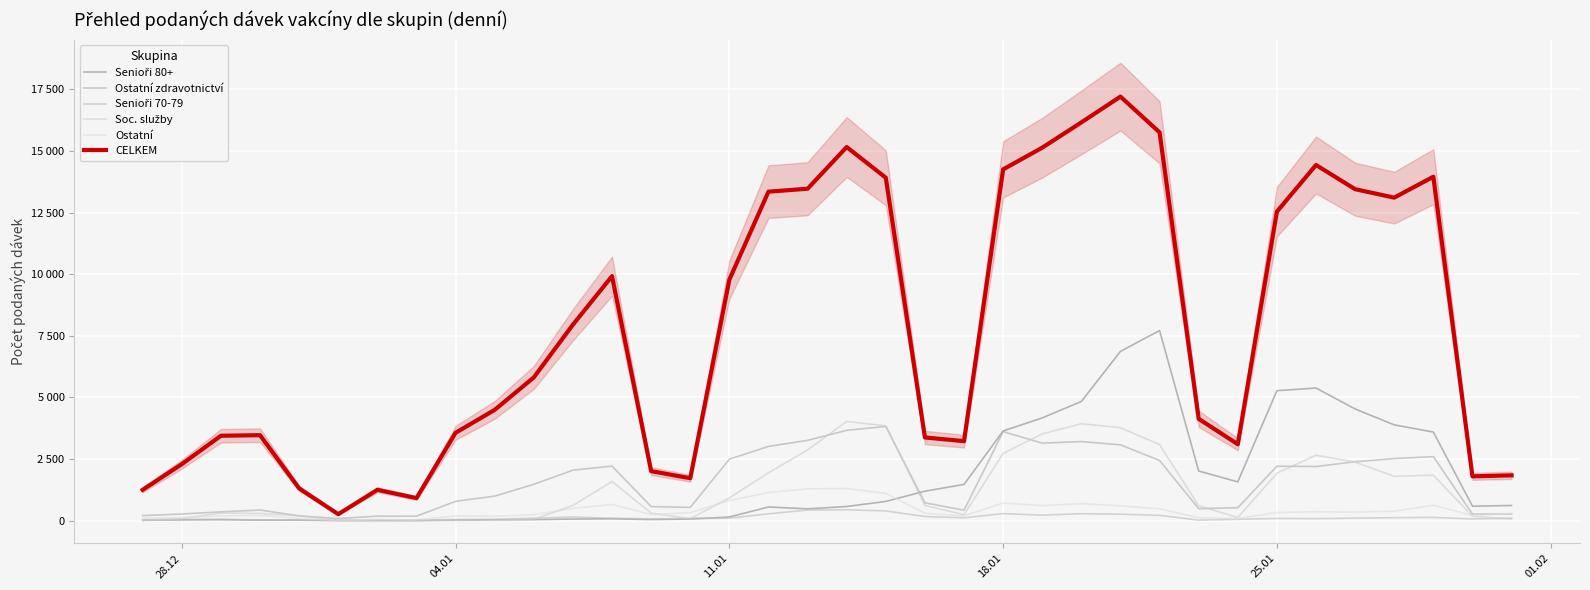

How many values in the Soc. služby series exceed 614?

17